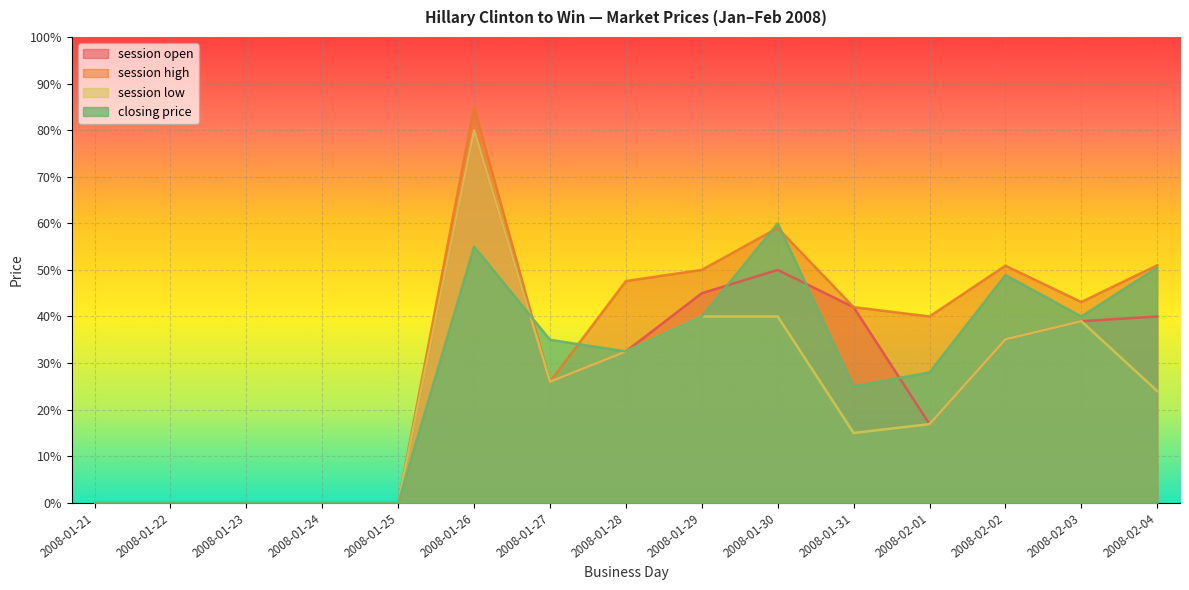

Which label corresponds to the smallest value in the chart?

2008-01-21